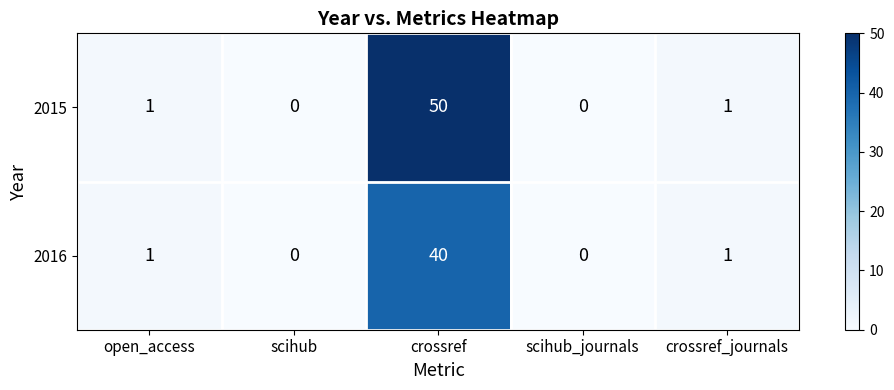

What is the spread (max minus min) of values at crossref?

10